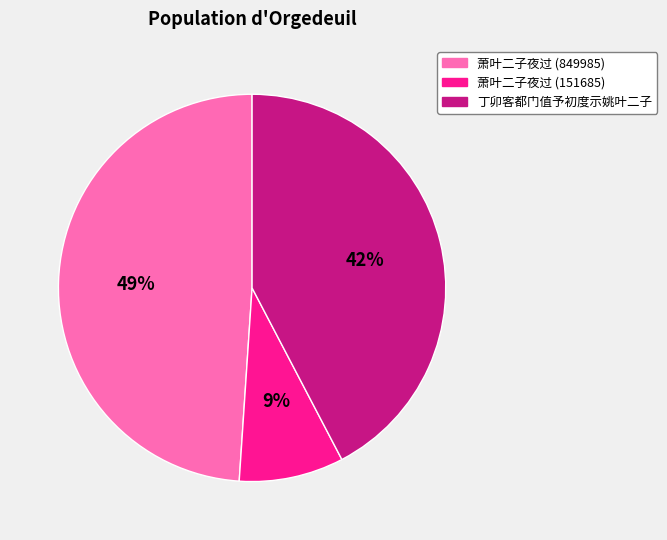

To the nearest percent, what portion does 萧叶二子夜过 (849985) represent?

49%